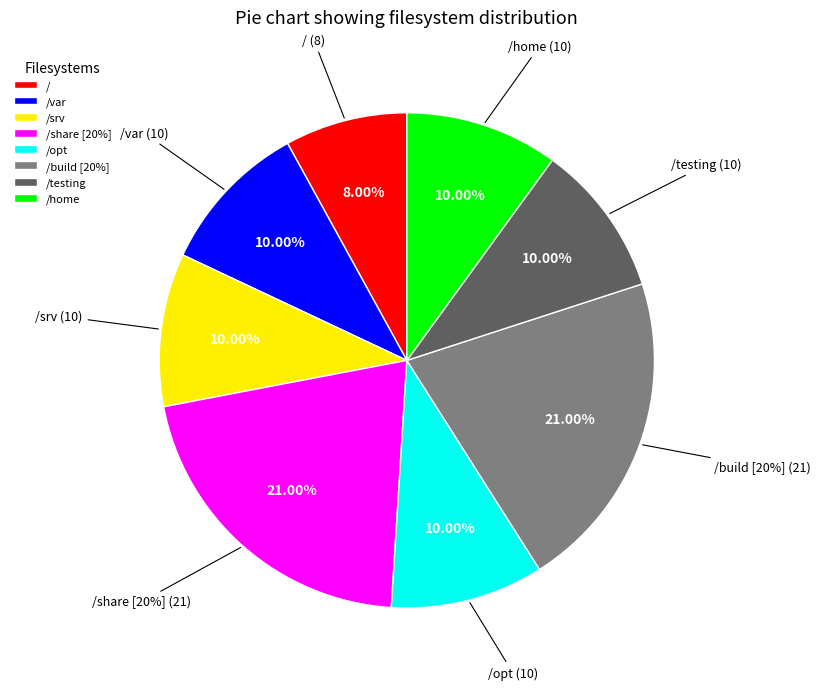

What percentage is the /srv slice, to the nearest percent?

10%